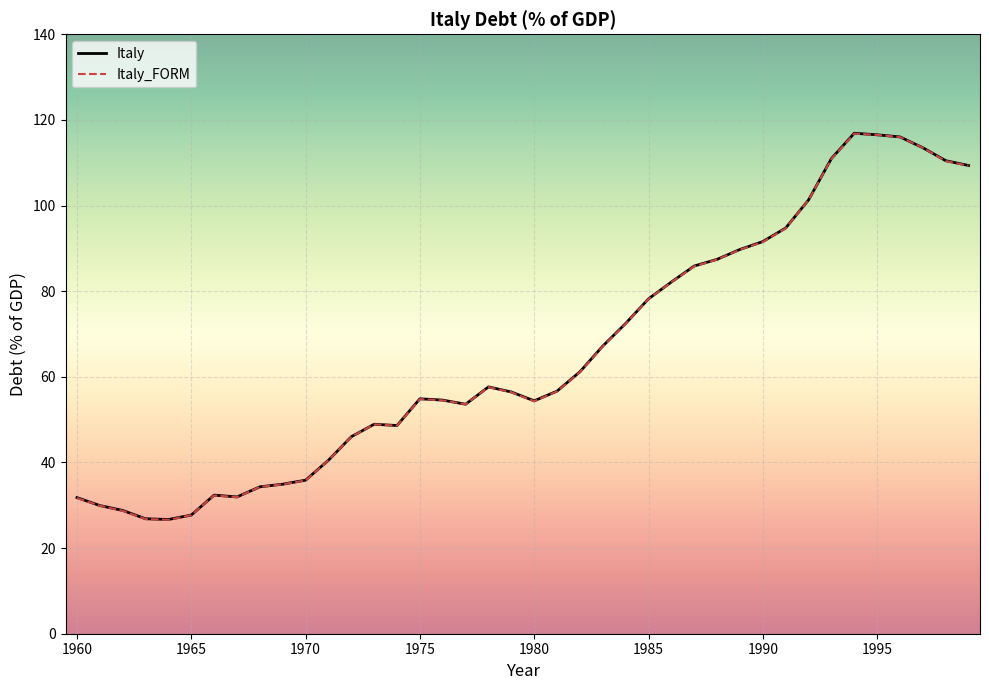

What is the minimum value for Italy_FORM?

26.6